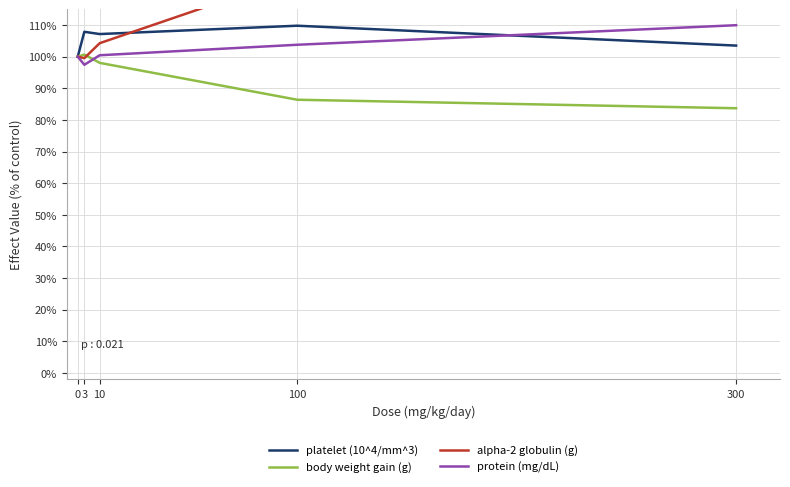

How many lines are shown in the chart?

4